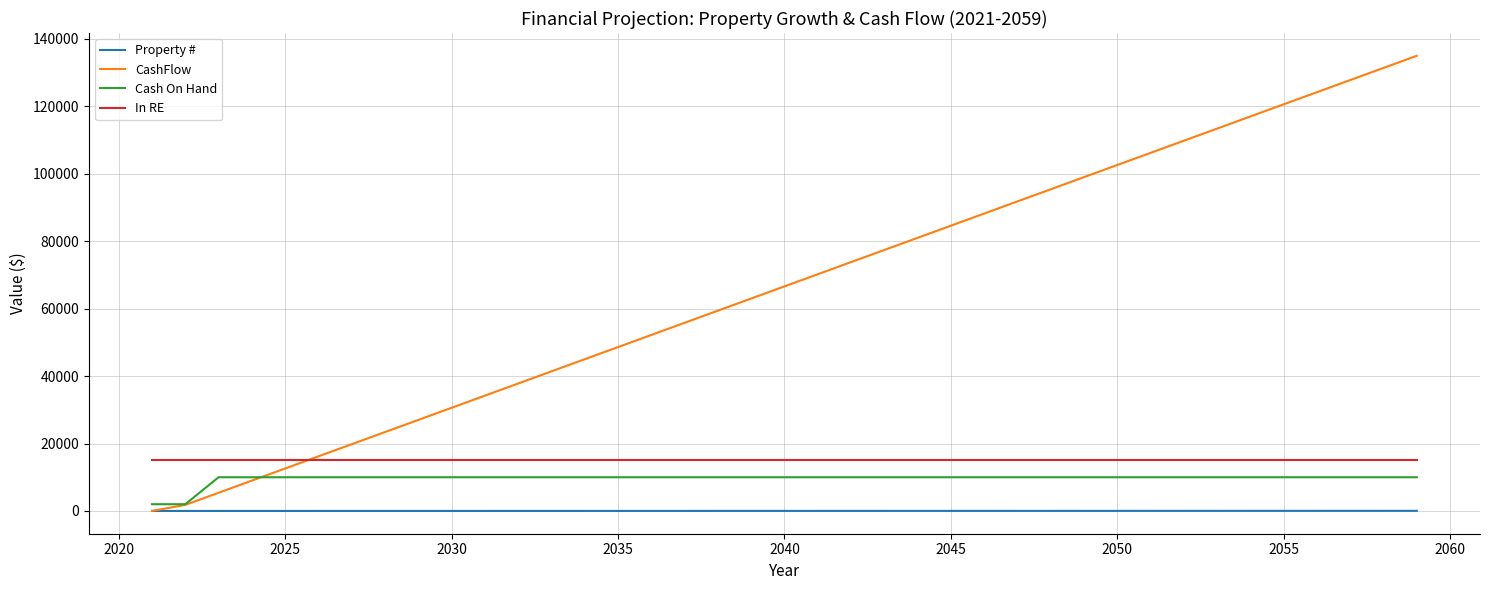

Which series has the largest total across all categories?

CashFlow